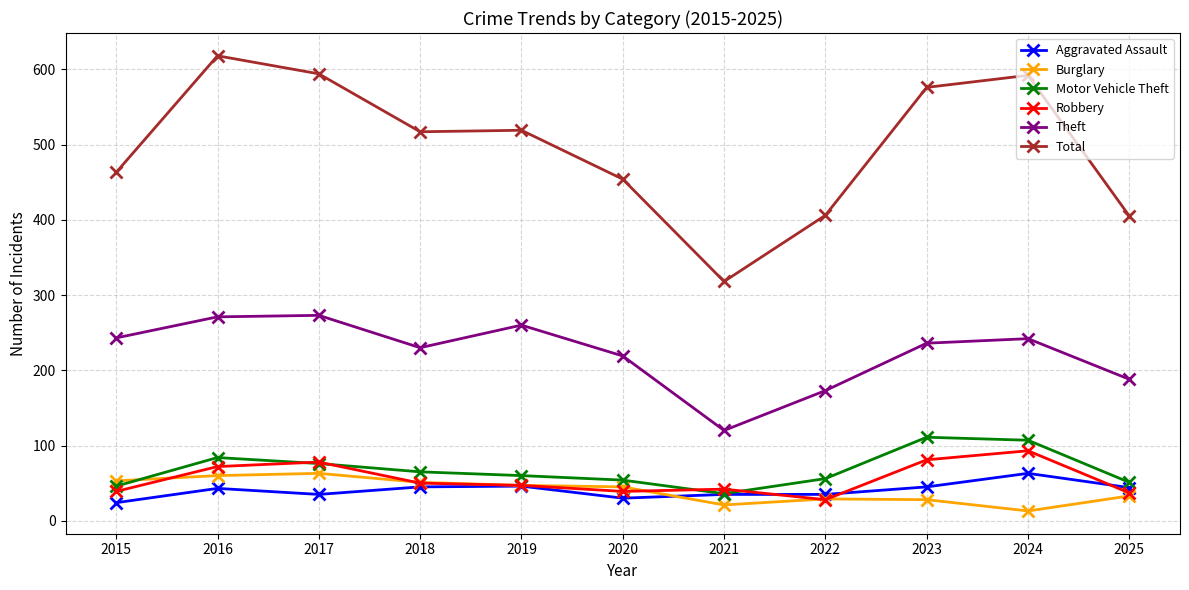

True or false: Theft and Total intersect in this chart.

False